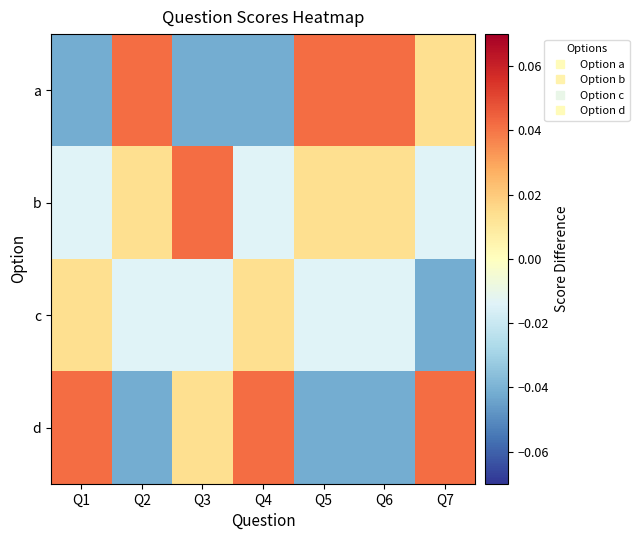

Rank the series by their maximum value, from lowest to highest.

c, a, b, d